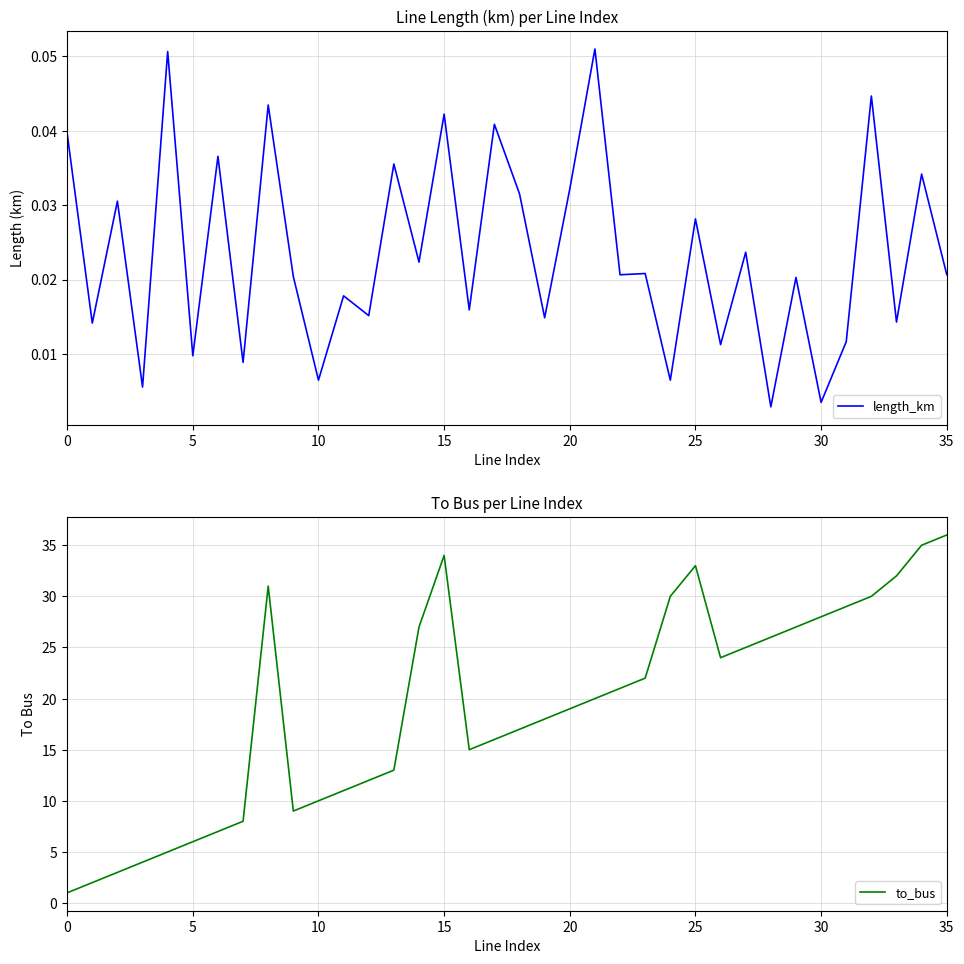

What is the difference between the to_bus values at 20 and 25?

14